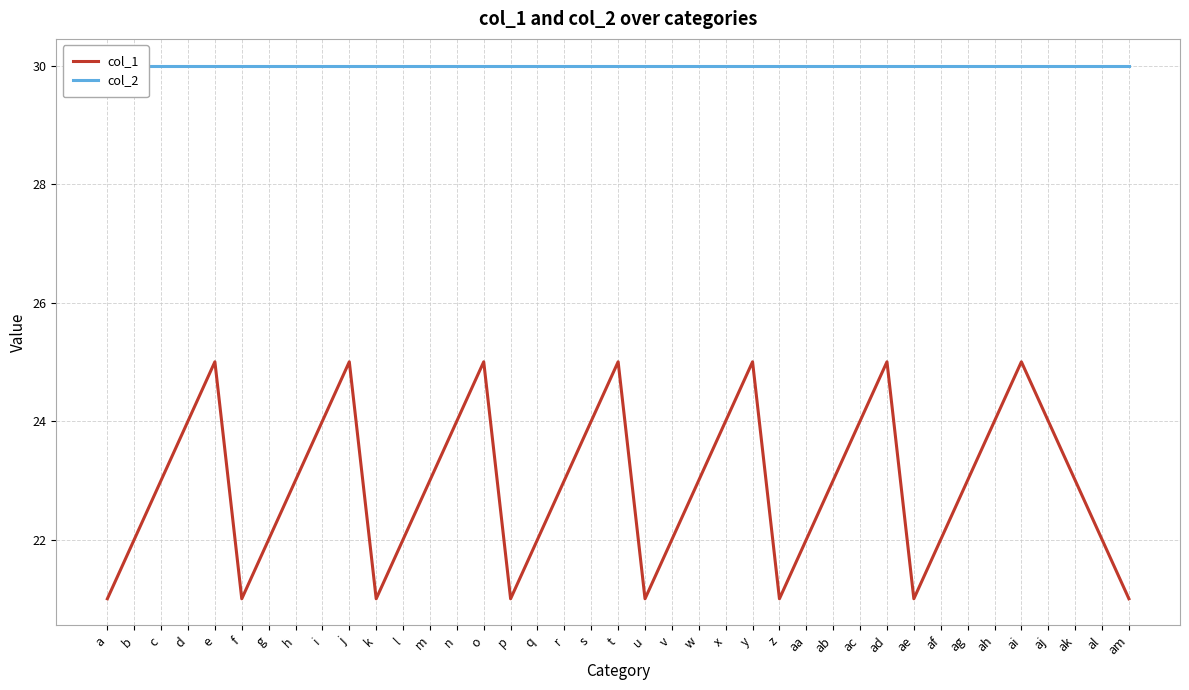

True or false: col_1 and col_2 intersect in this chart.

False